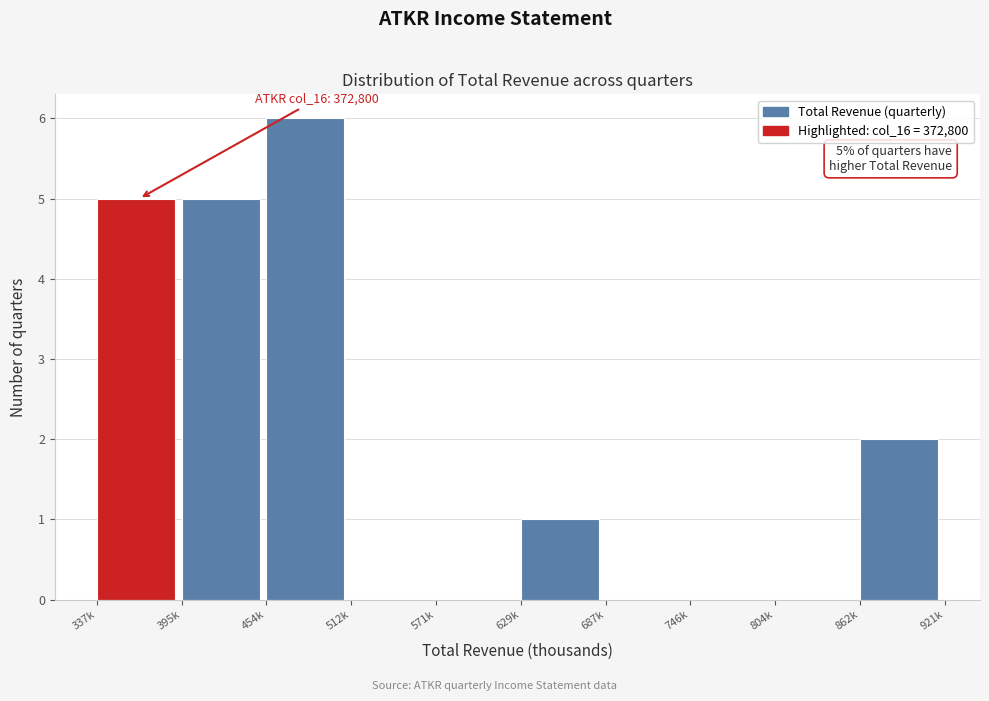

Reading right to left, extract all data points from this chart.

862k=2	804k=0	746k=0	687k=0	629k=1	571k=0	512k=0	454k=6	395k=5	337k=5